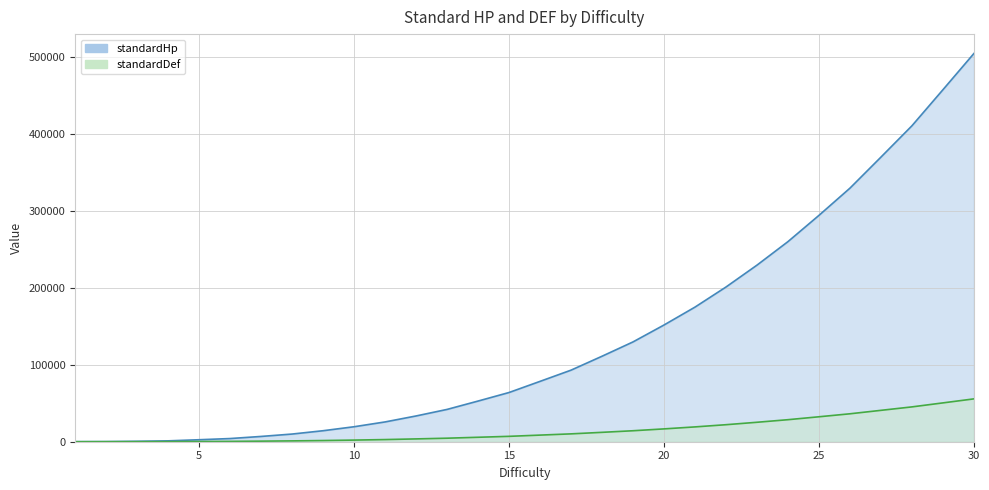

The standardHp series shows 329823 at 26. True or false?

True